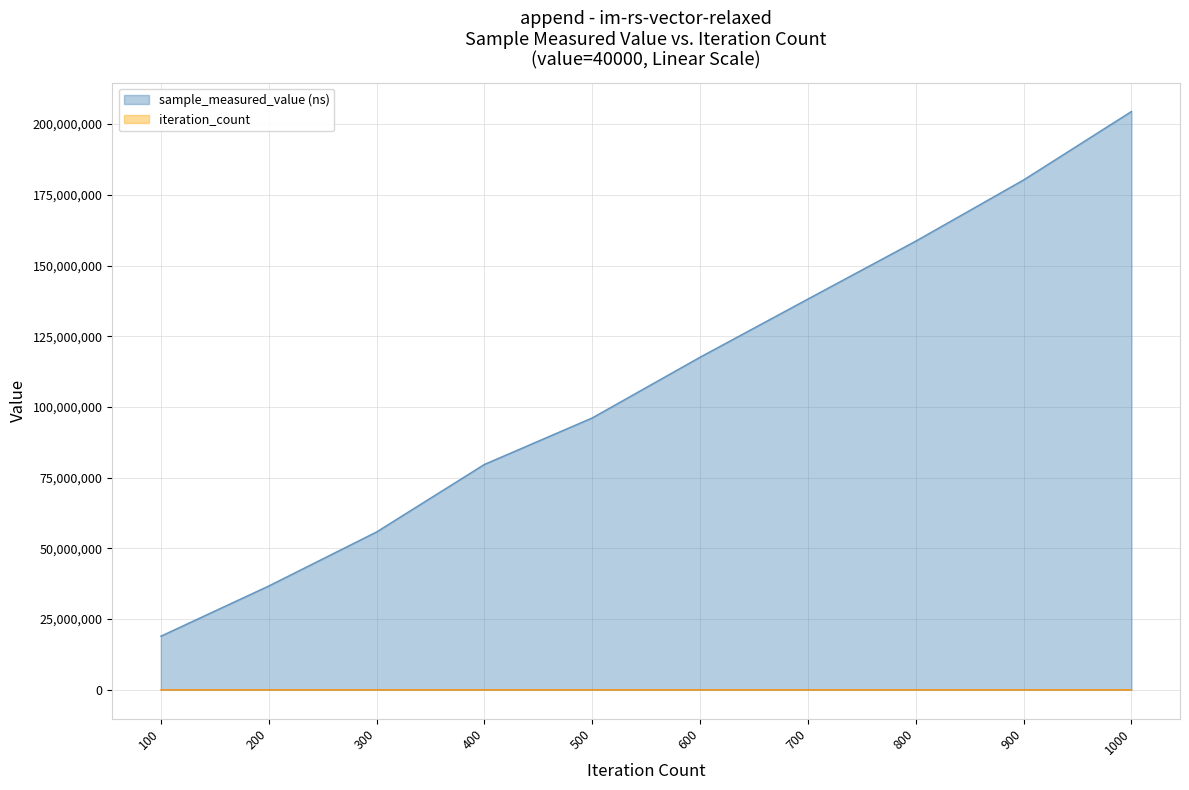

What is the value of the iteration_count point at the 8th from the left?

800